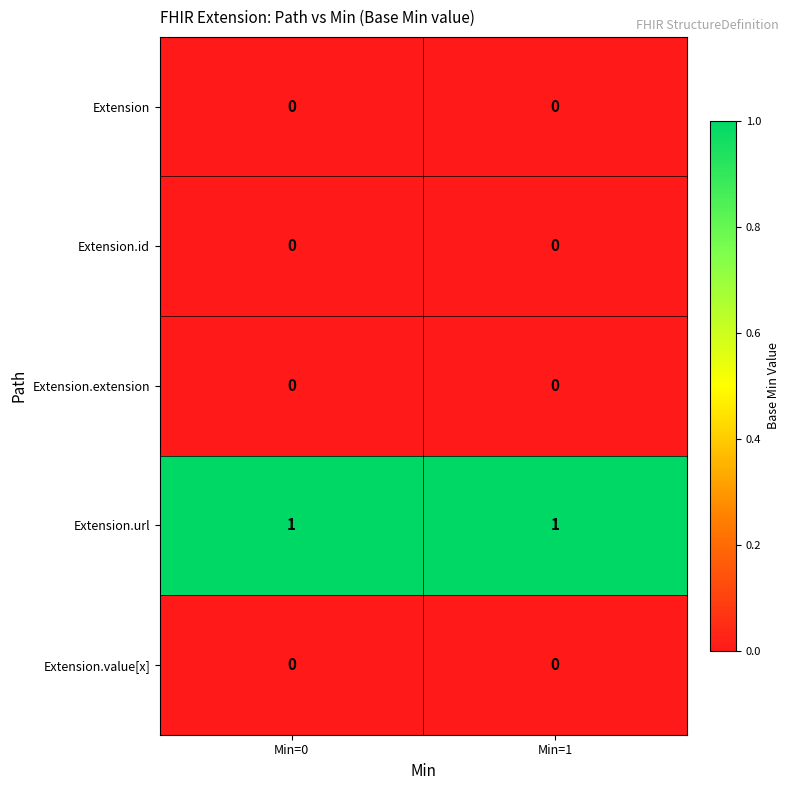

Which series has the largest total across all categories?

Extension.url